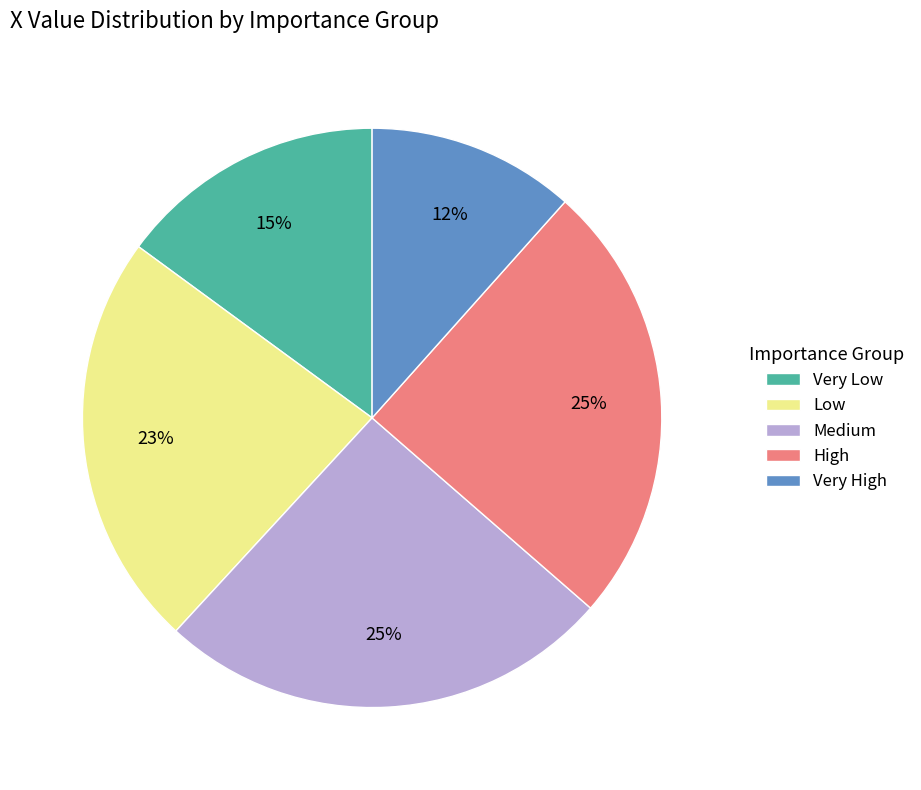

How many slices are in this pie chart?

5